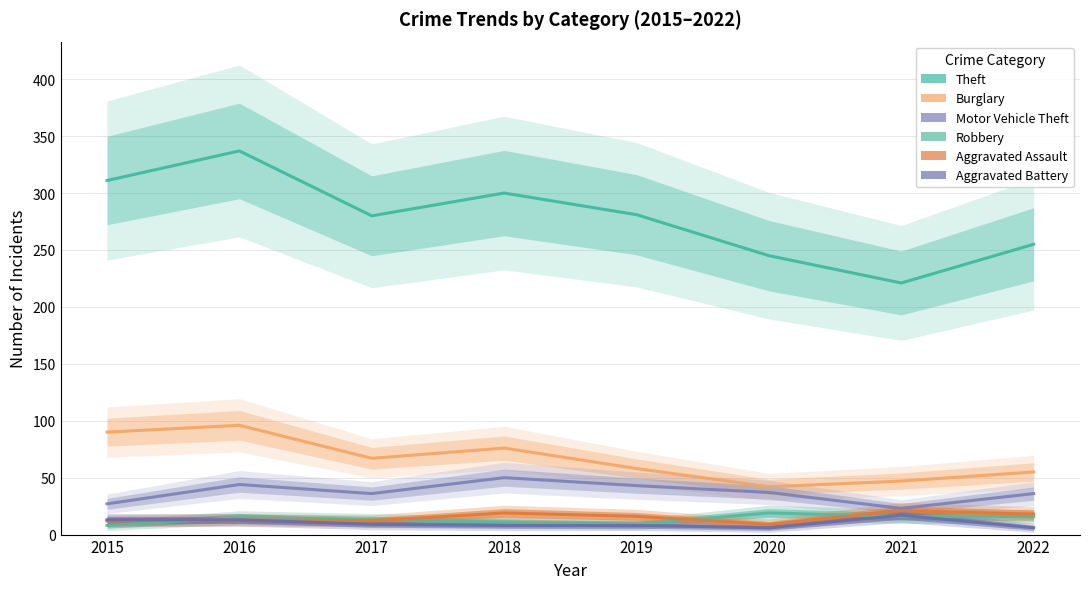

True or false: Burglary has a value of 55 at 2015.

False